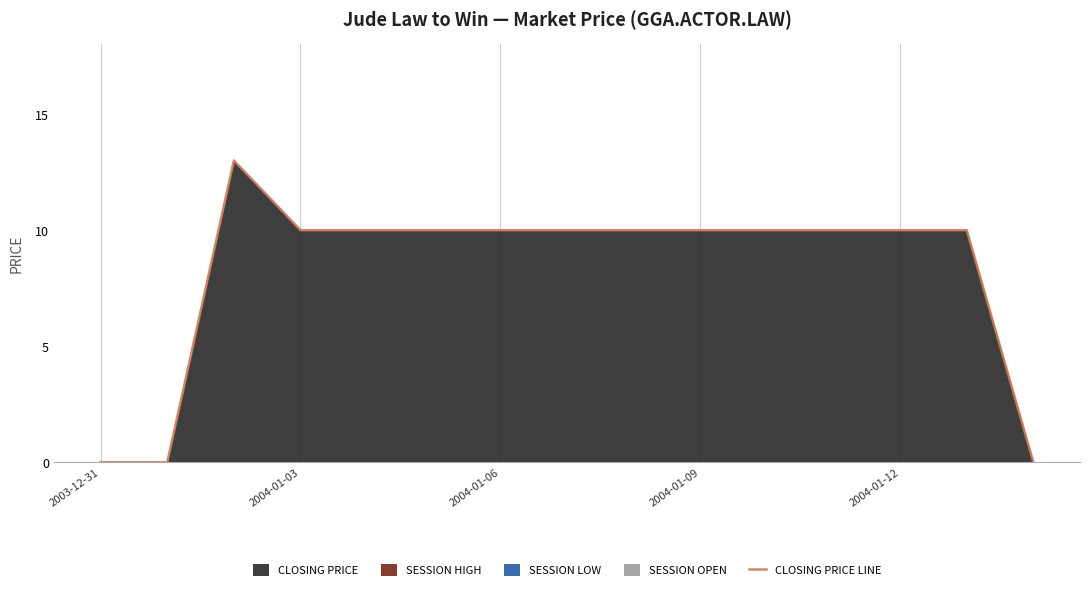

Is it true that the value at 2004-01-03 is 6?

False